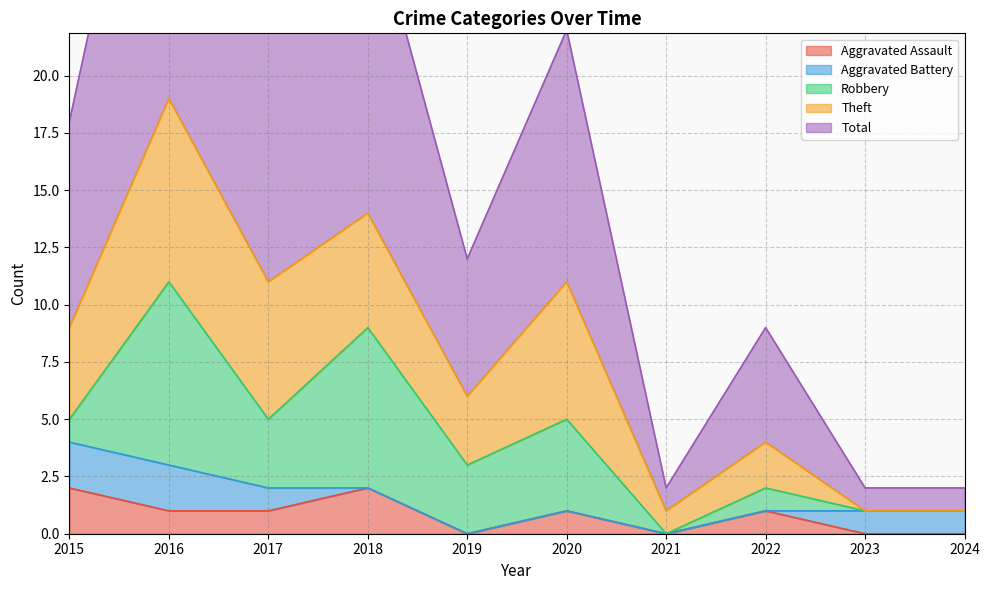

The value of Total at 2018 is 22. True or false?

False